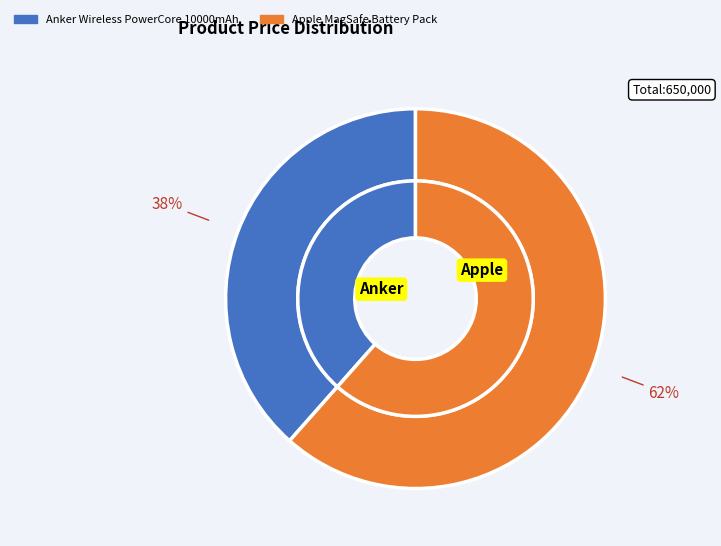

Which has a higher value, Anker Wireless PowerCore 10000mAh or Apple MagSafe Battery Pack?

Apple MagSafe Battery Pack